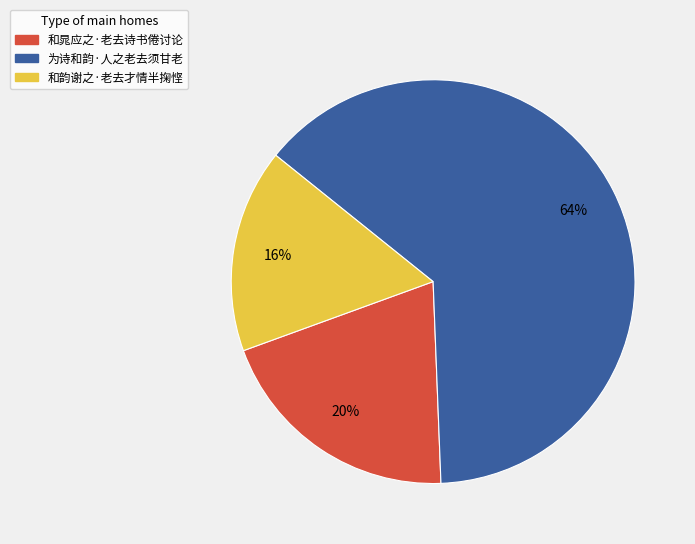

To the nearest percent, what portion does 和韵谢之·老去才情半掬悭 represent?

16%